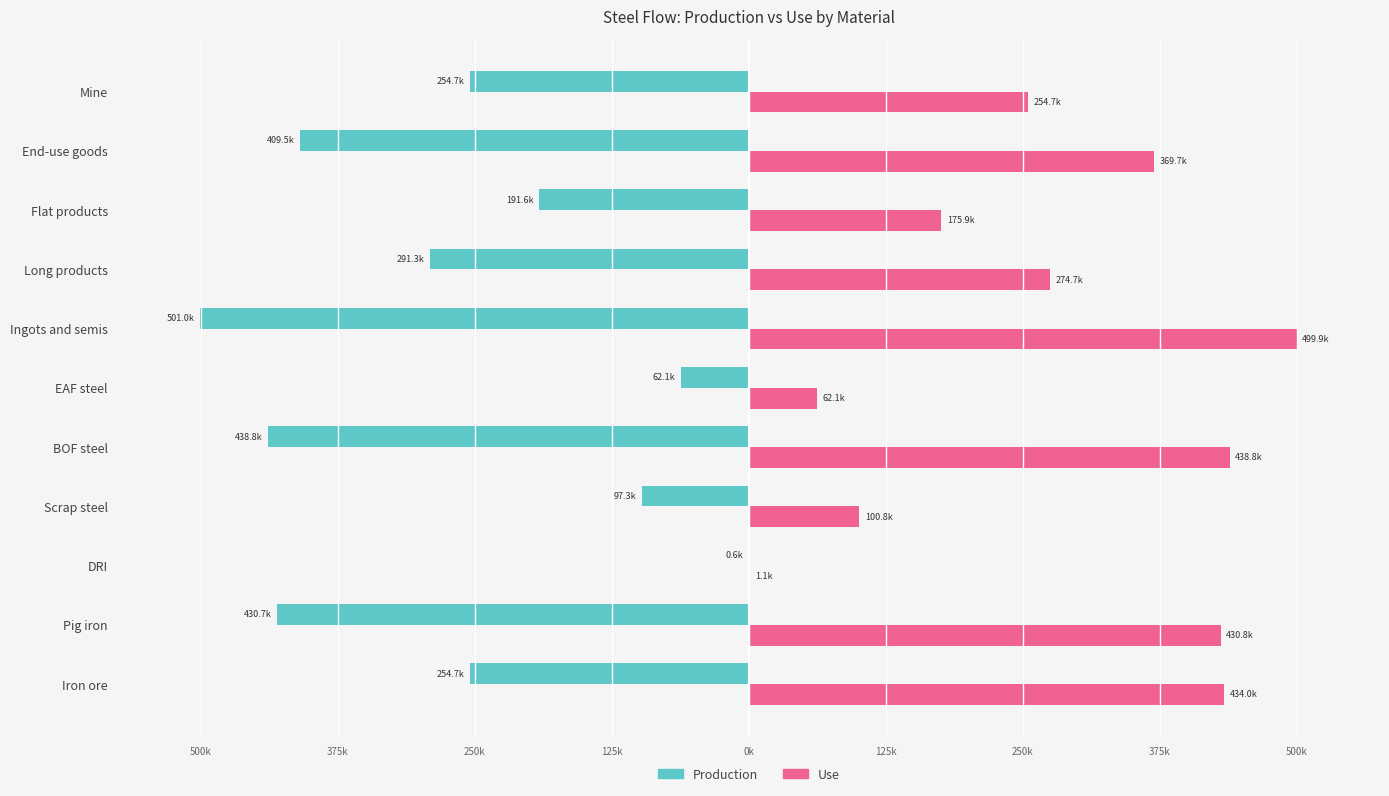

What are all the series names shown in the legend?

Production, Use